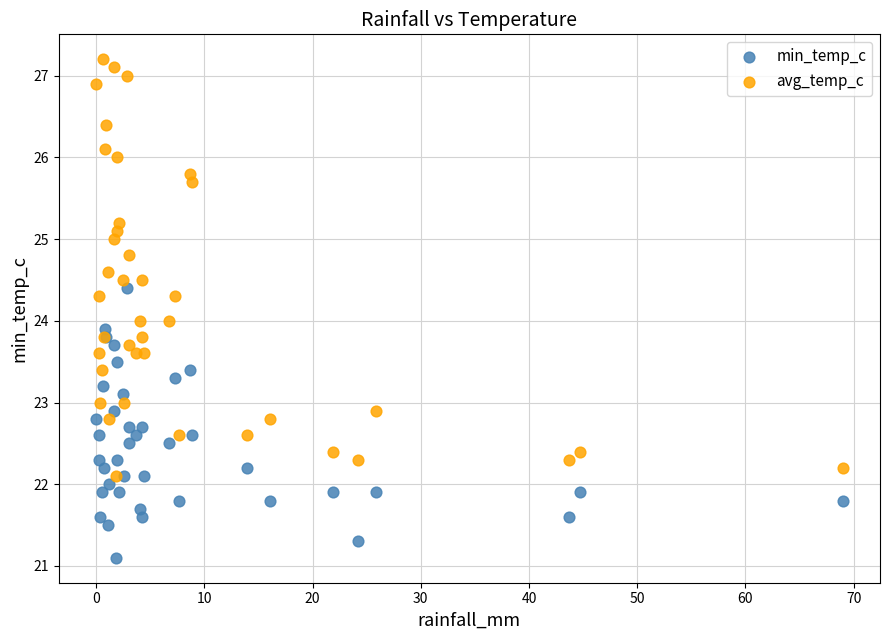

Which series has the widest spread of Y values?

avg_temp_c